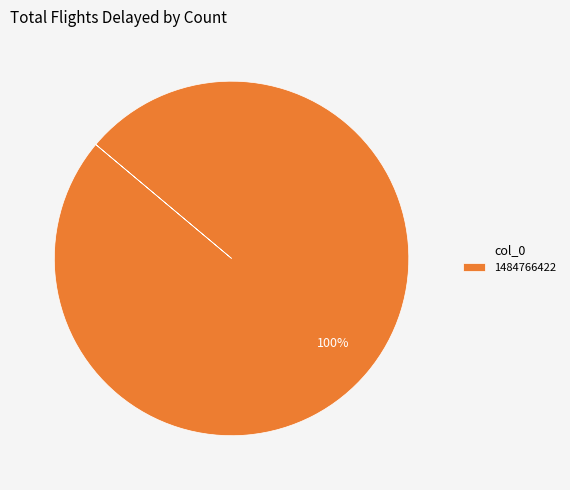

To the nearest percent, what portion does 1484766422 represent?

100%